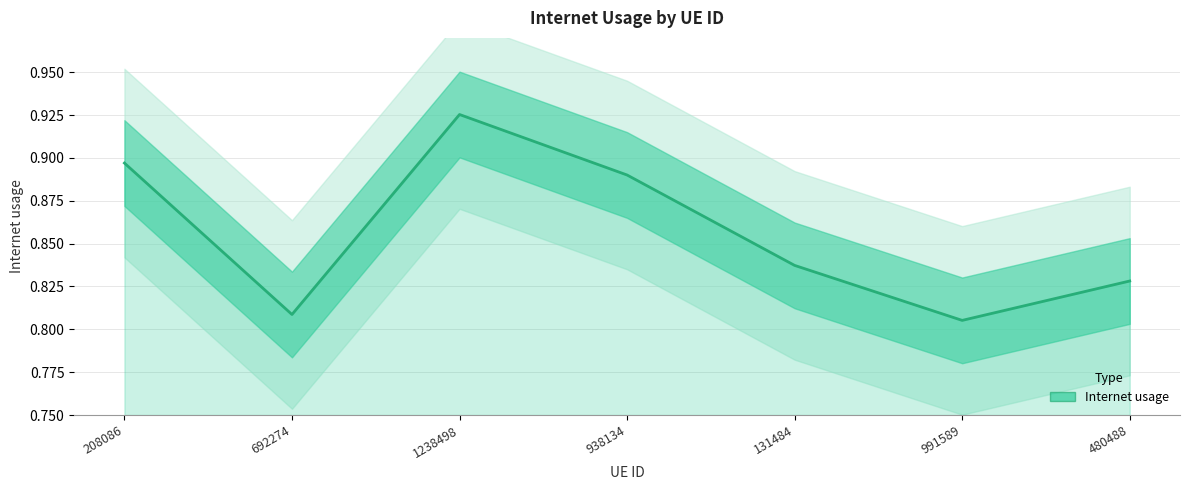

Reading left to right, what are all the values shown in this chart?

208086=0.9	692274=0.8	1238498=0.9	938134=0.9	131484=0.8	991589=0.8	480488=0.8